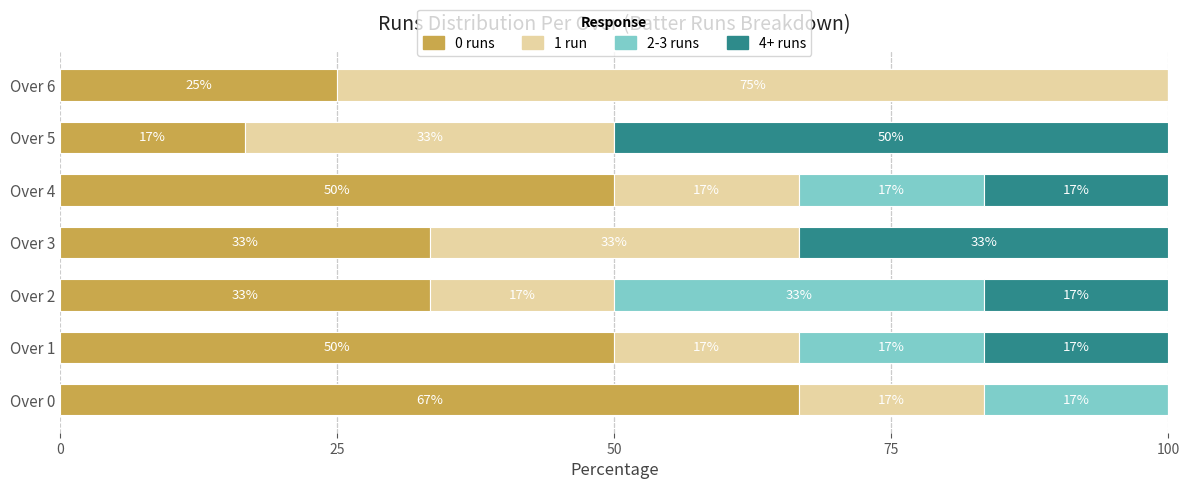

What are all the series names shown in the legend?

0 runs, 1 run, 2-3 runs, 4+ runs